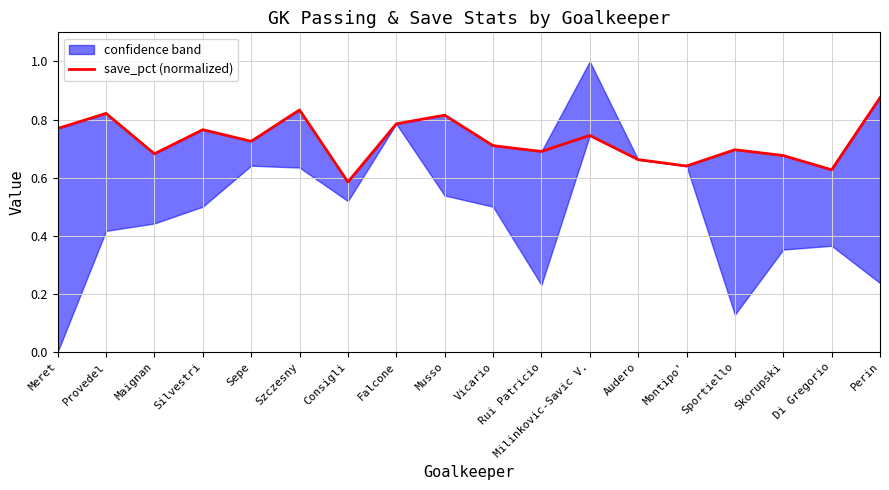

Is it true that the value at Meret is 0.8?

True